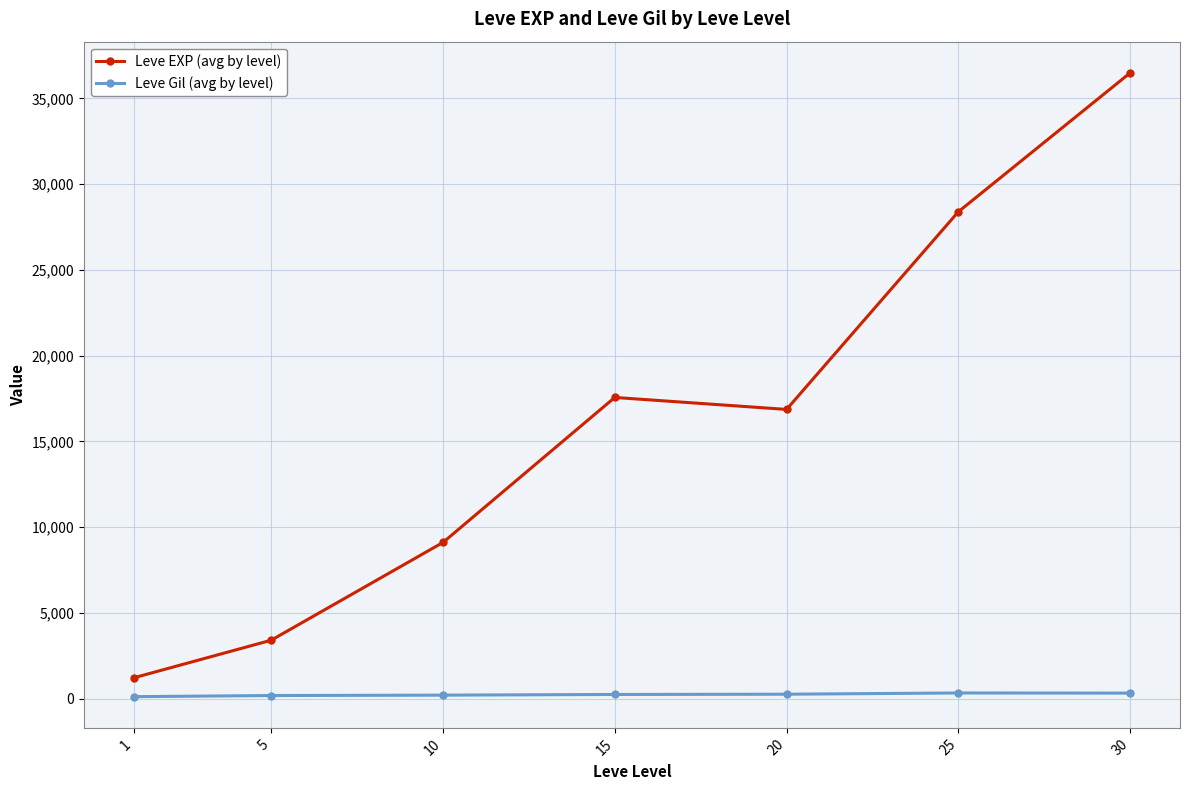

What is the spread (max minus min) of values at 5?

3225.0